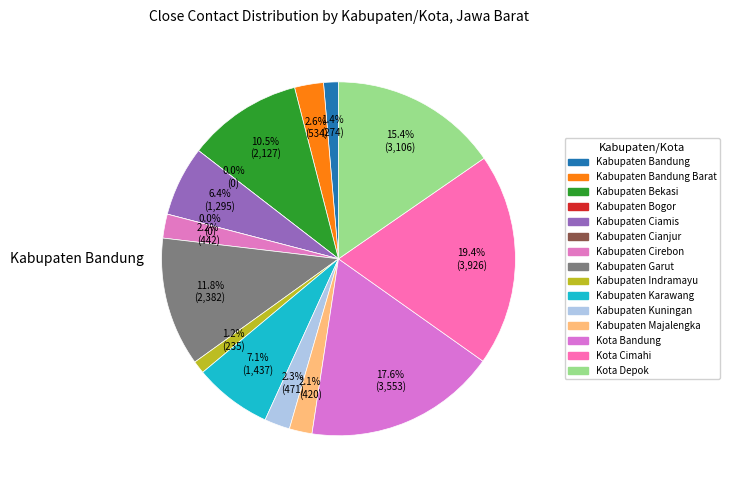

Which slice is the largest?

Kota Cimahi